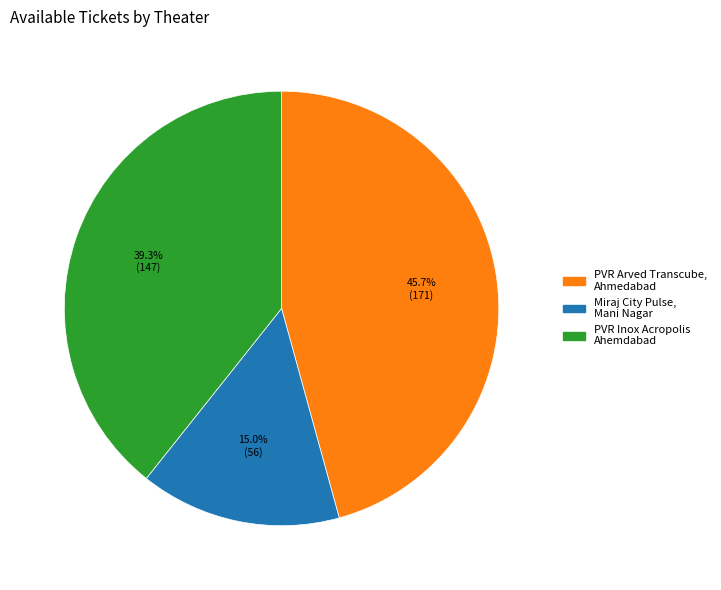

The PVR Arved Transcube, Ahmedabad slice represents 56% of the pie. True or false?

False